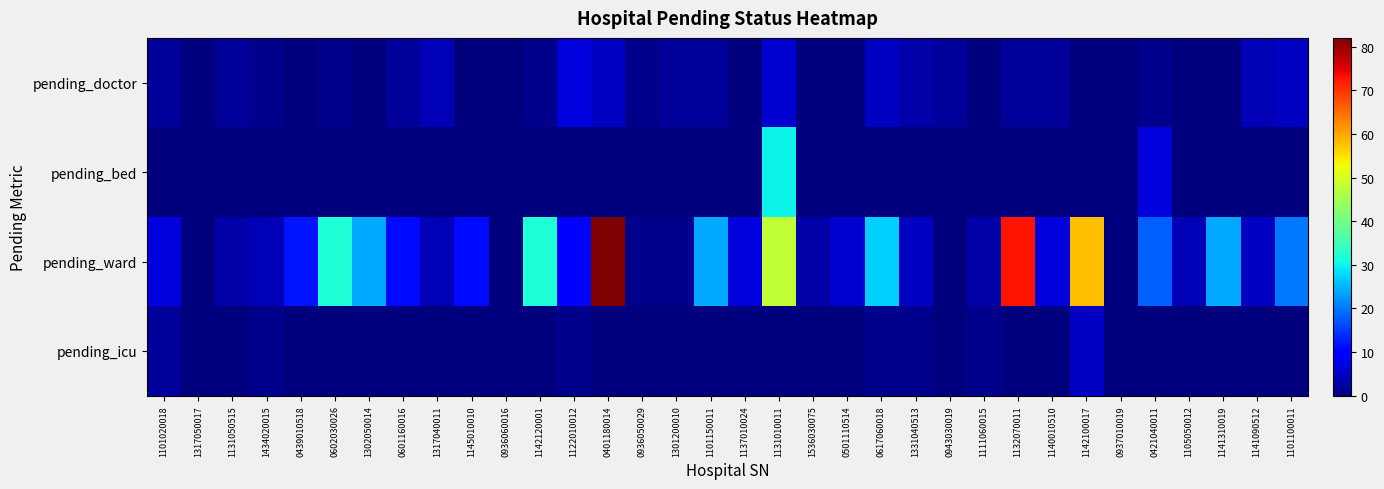

What is the spread (max minus min) of values at 0617060018?

27